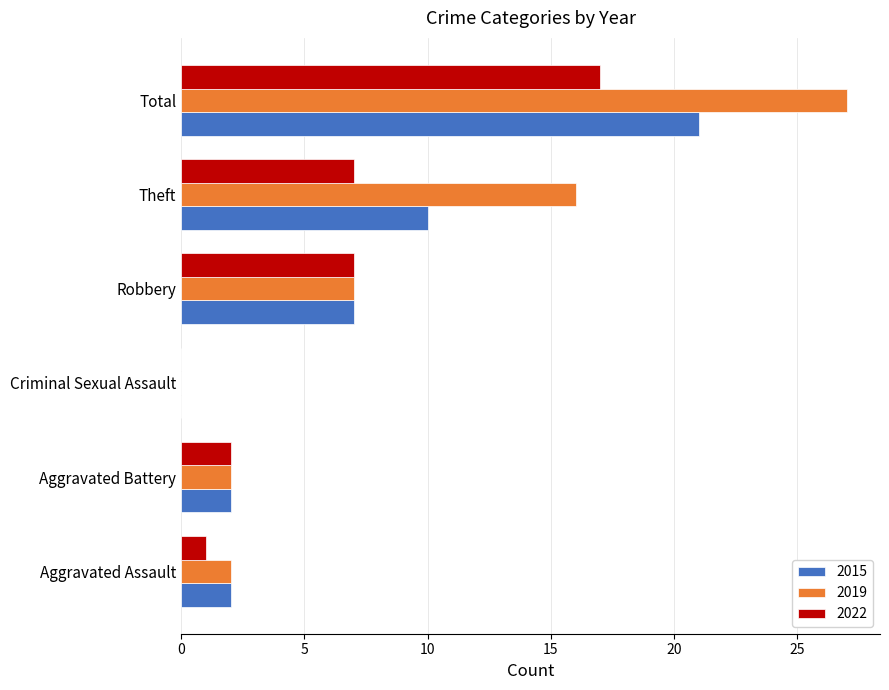

Is it true that 2022 equals 10 at Theft?

False